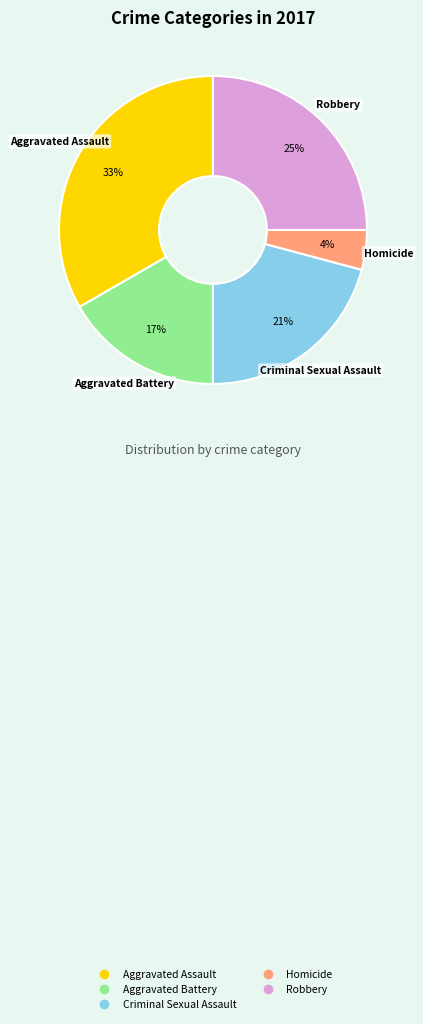

To the nearest percent, what portion does Homicide represent?

4%